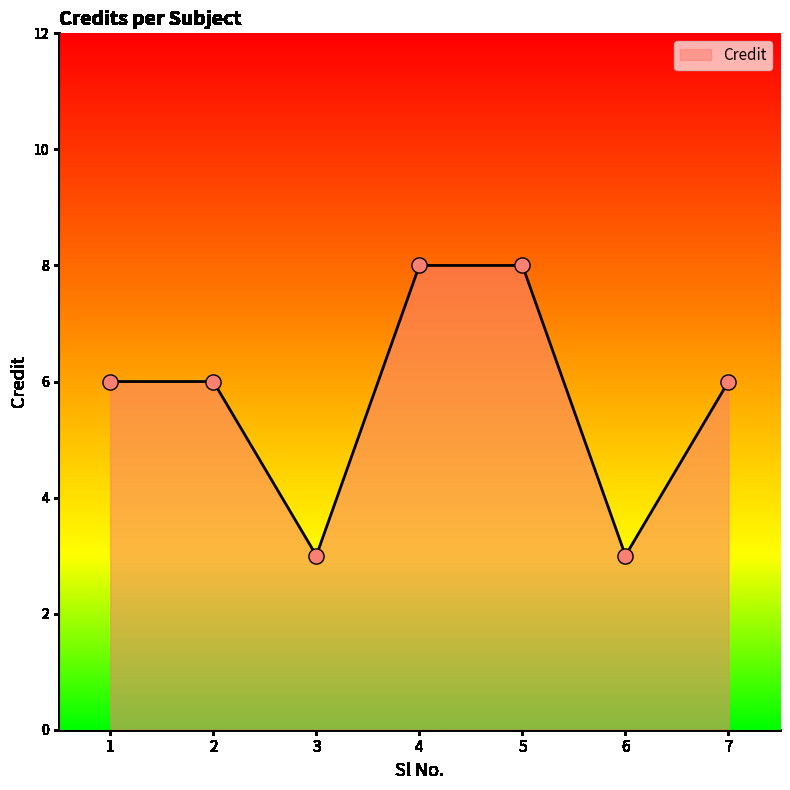

What is the ratio of the value at 6 to the value at 7?

0.5